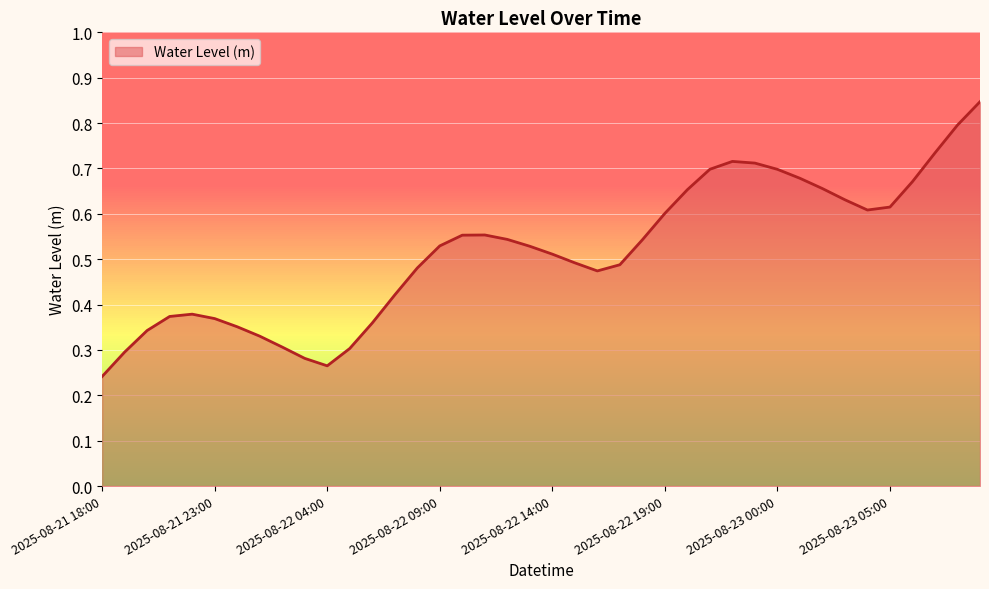

Is this an area chart (filled region under the line)?

Yes